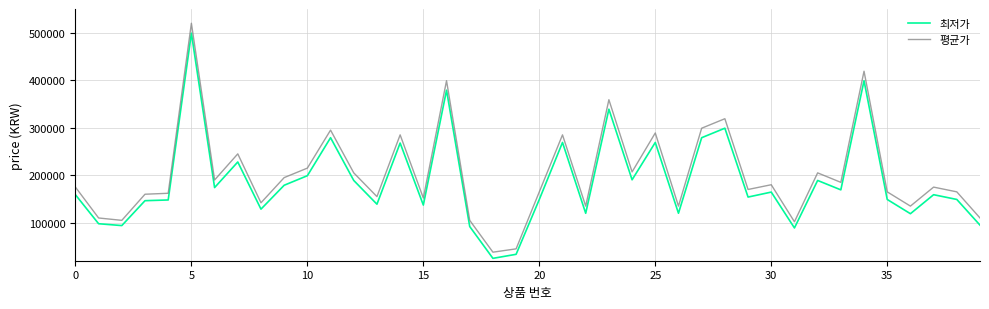

What is the minimum value for 최저가?

25000